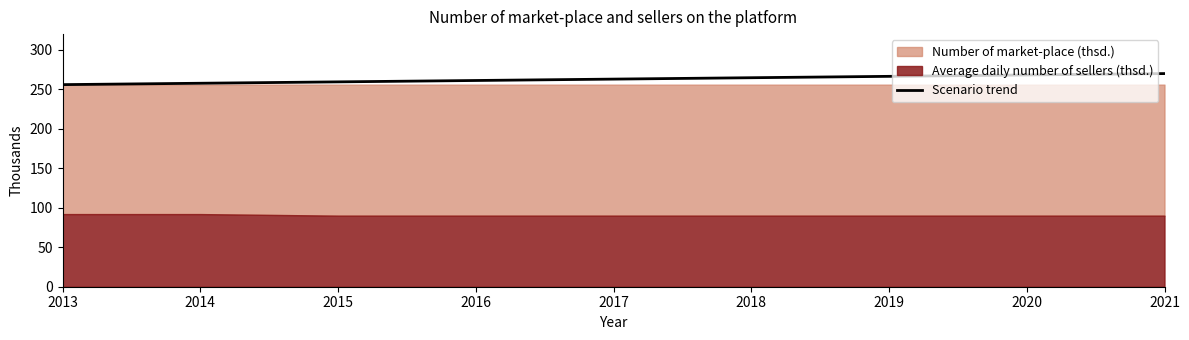

How many values are below 263?

4